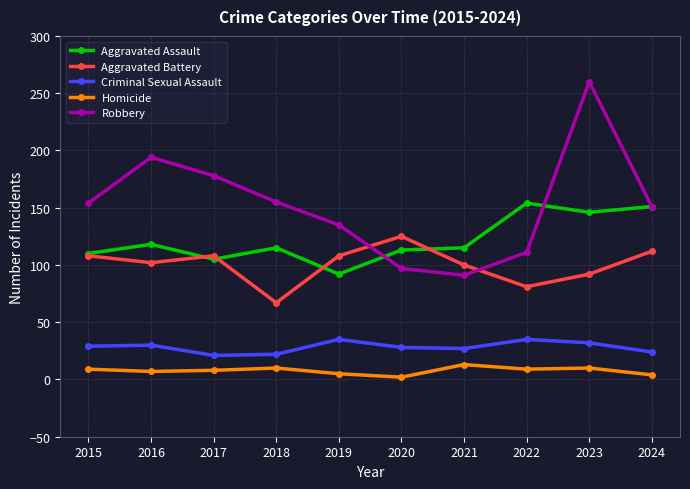

At how many categories does at least one series exceed 74?

10